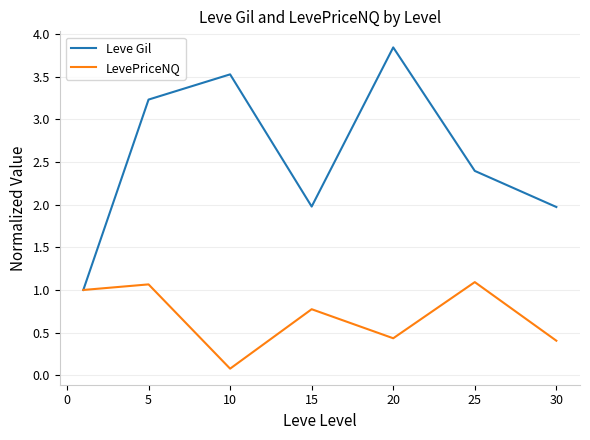

Which series has the widest spread of values?

Leve Gil